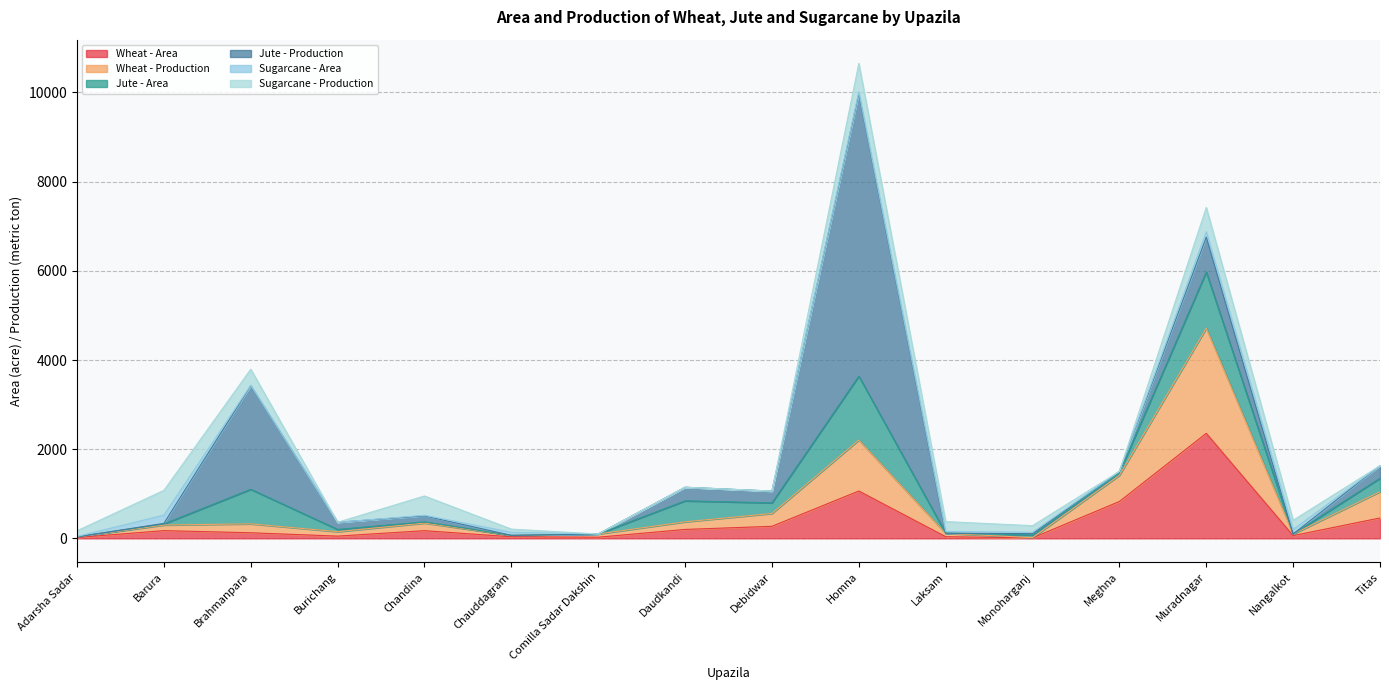

What position from the left is Chandina?

5